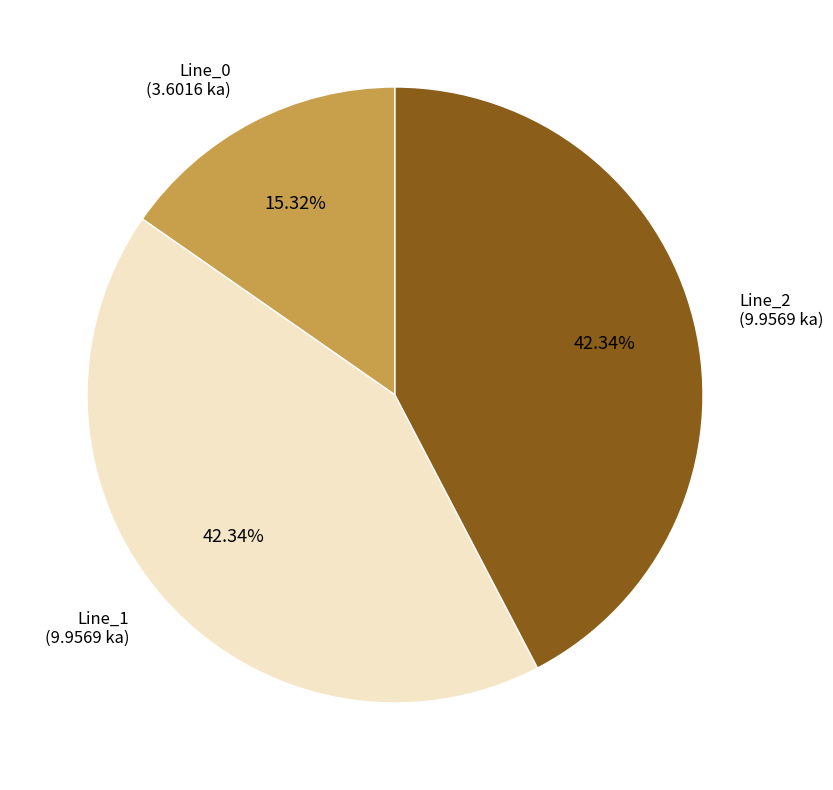

Does Line_0 account for over 50% of the chart?

No